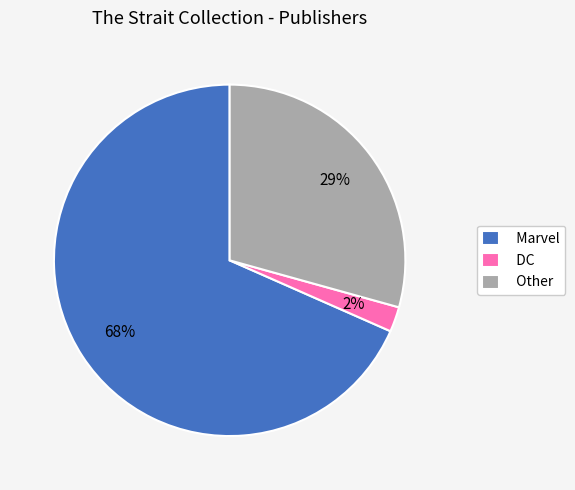

Do DC and Other together represent more than half of the pie?

No